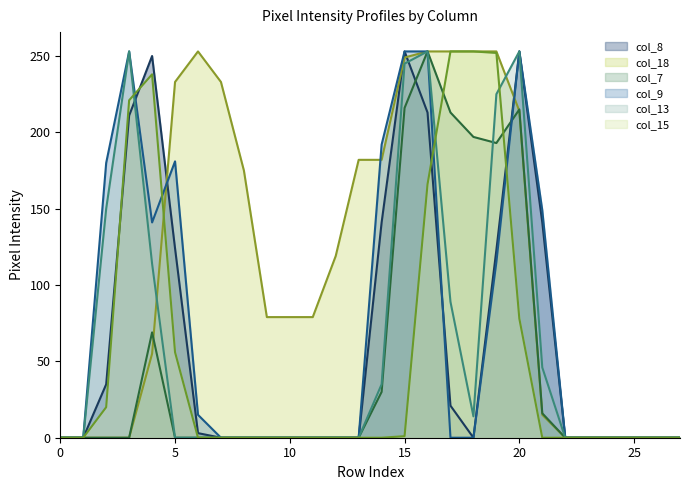

What is the highest value of the col_8 series?

253